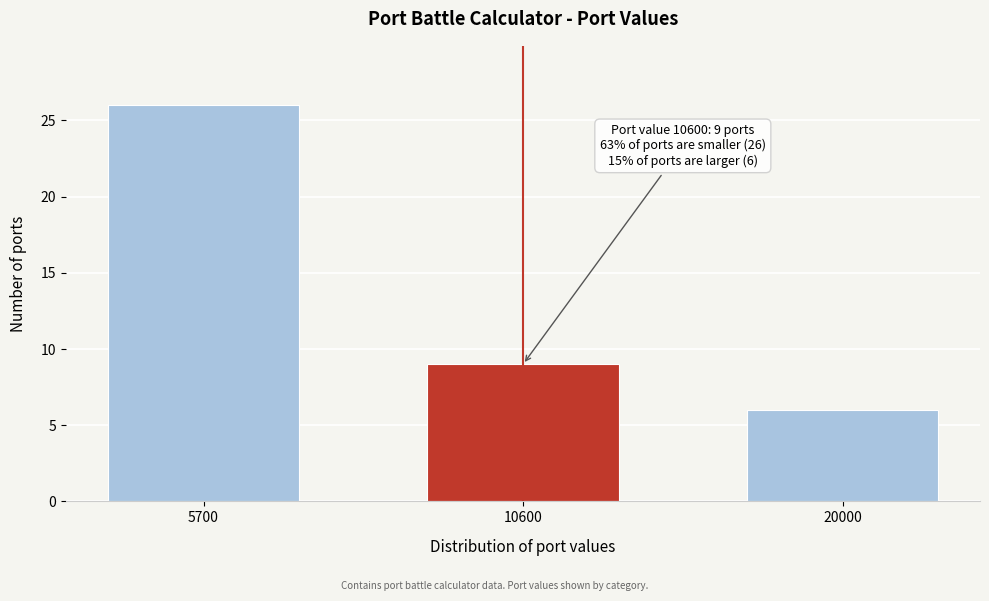

Reading right to left, list all the values displayed in this chart.

20000=6	10600=9	5700=26